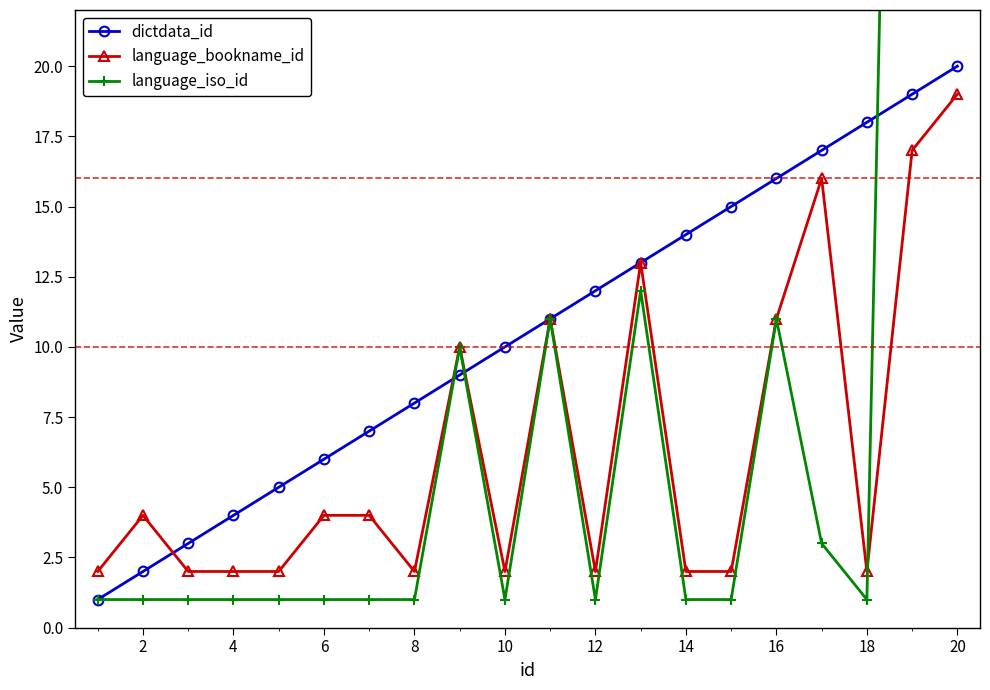

True or false: dictdata_id has a value of 1 at 4.

False